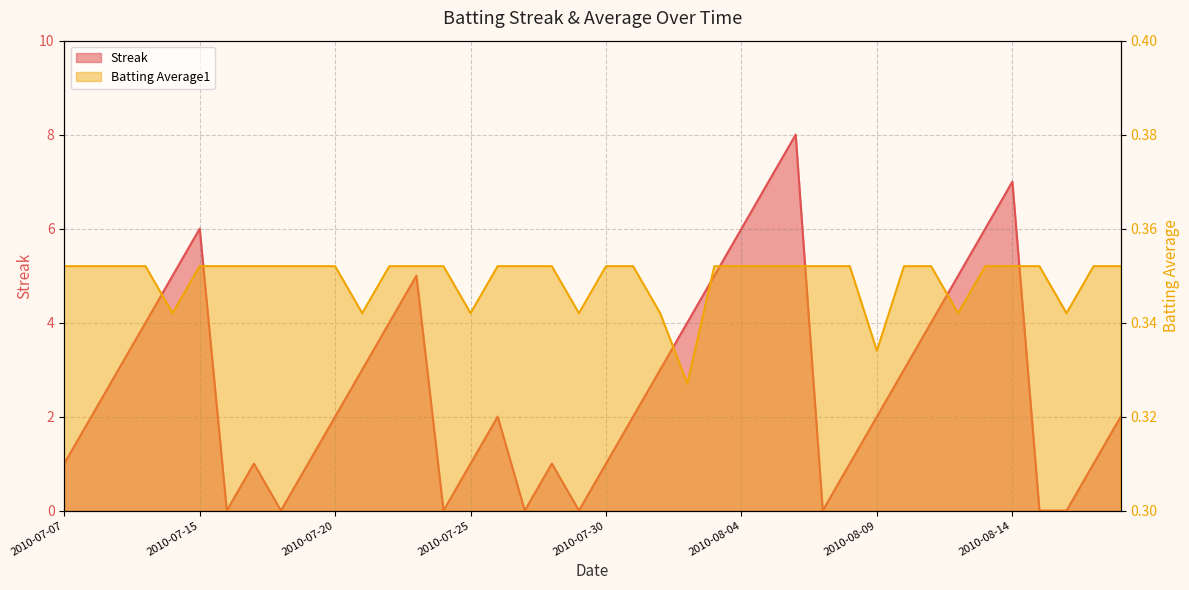

Reading right to left, what are all the values shown in this chart?

Streak: 2.0	1.0	0.0	0.0	7.0	6.0	5.0	4.0	3.0	2.0	1.0	0.0	8.0	7.0	6.0	5.0	4.0	3.0	2.0	1.0	0.0	1.0	0.0	2.0	1.0	0.0	5.0	4.0	3.0	2.0	1.0	0.0	1.0	0.0	6.0	5.0	4.0	3.0	2.0	1.0
Batting Average1: 0.4	0.4	0.3	0.4	0.4	0.4	0.3	0.4	0.4	0.3	0.4	0.4	0.4	0.4	0.4	0.4	0.3	0.3	0.4	0.4	0.3	0.4	0.4	0.4	0.3	0.4	0.4	0.4	0.3	0.4	0.4	0.4	0.4	0.4	0.4	0.3	0.4	0.4	0.4	0.4